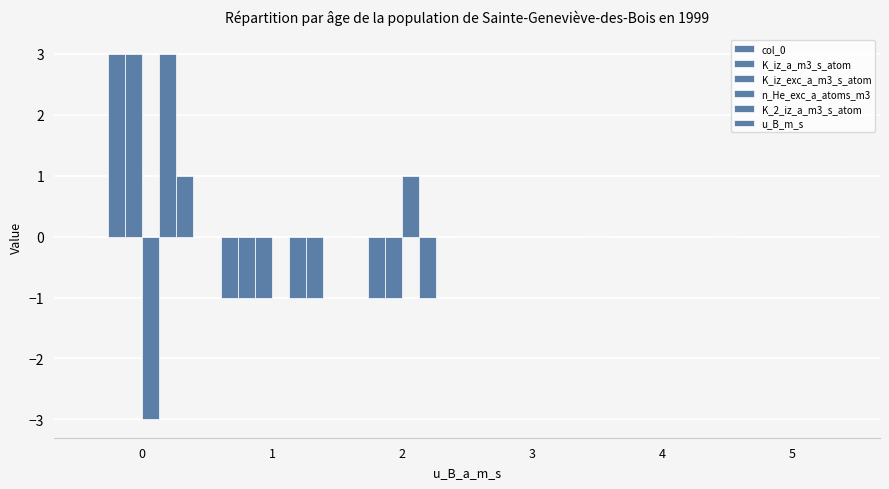

The value of K_iz_a_m3_s_atom at 0 is 3. True or false?

True